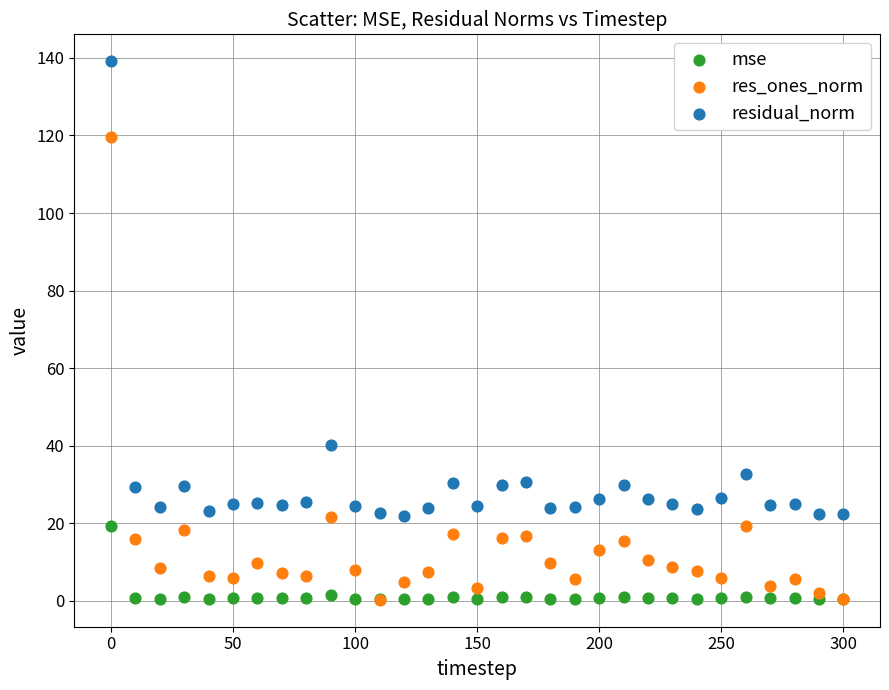

Which series reaches the maximum Y coordinate?

residual_norm